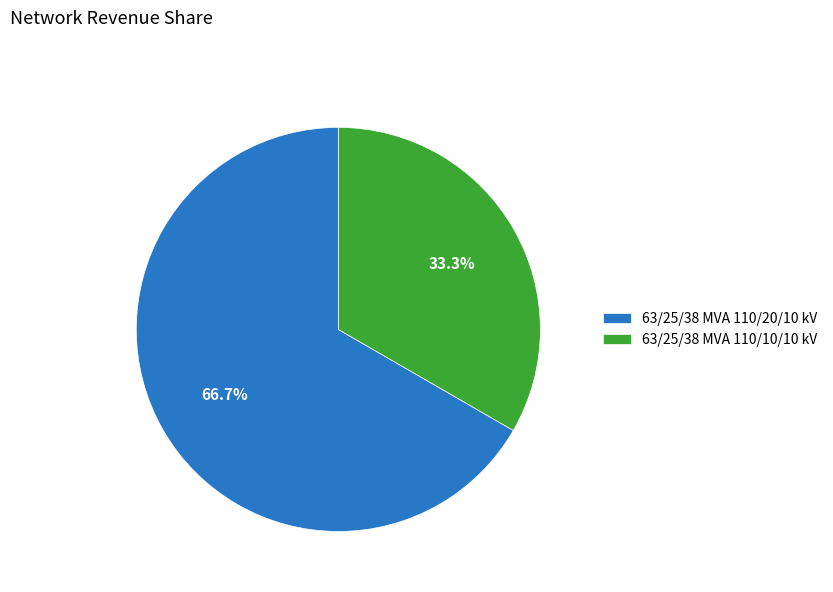

What percentage is the 63/25/38 MVA 110/10/10 kV slice, to the nearest percent?

33%